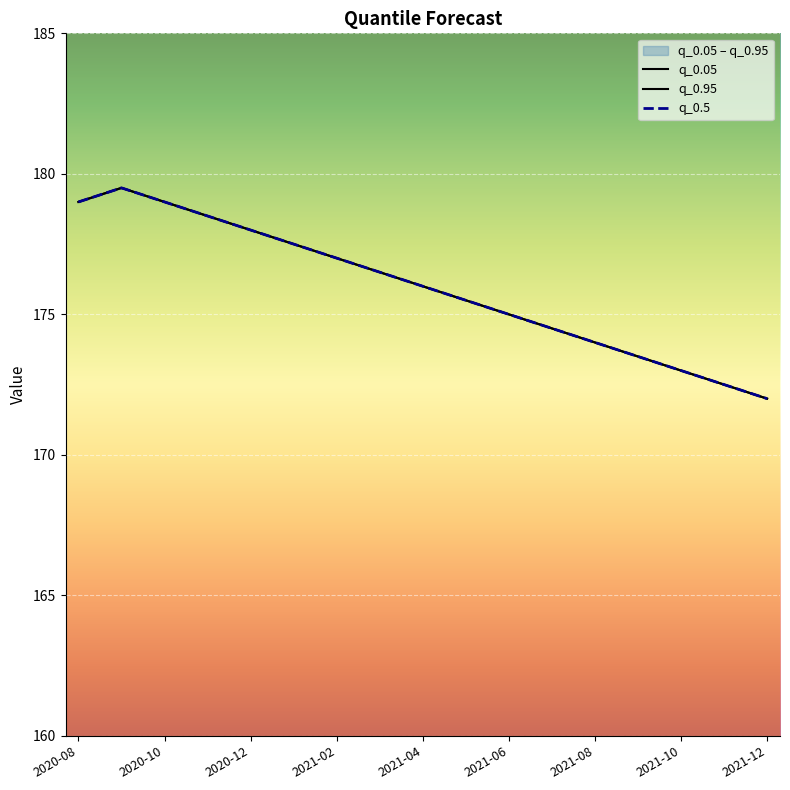

How many series are shown in this chart?

3